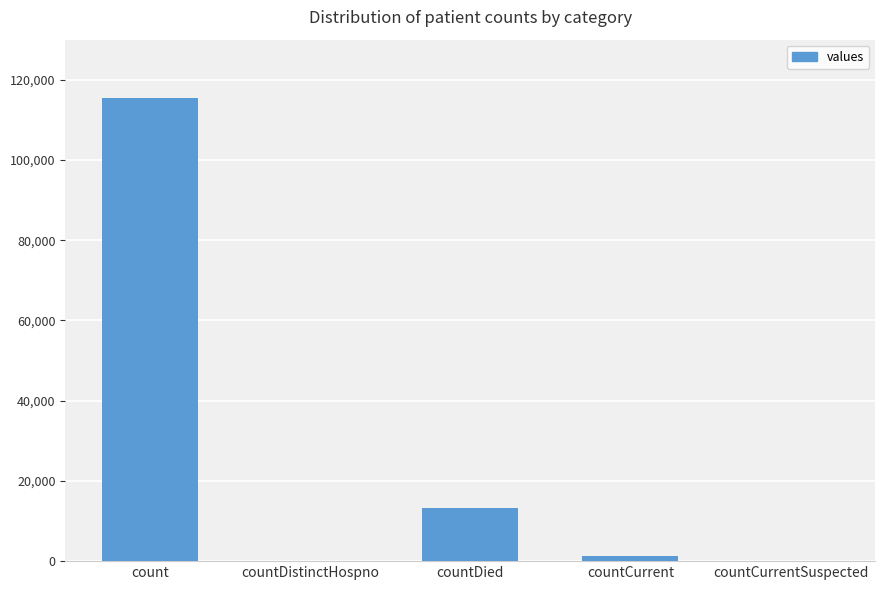

Which label corresponds to the largest value in the chart?

count